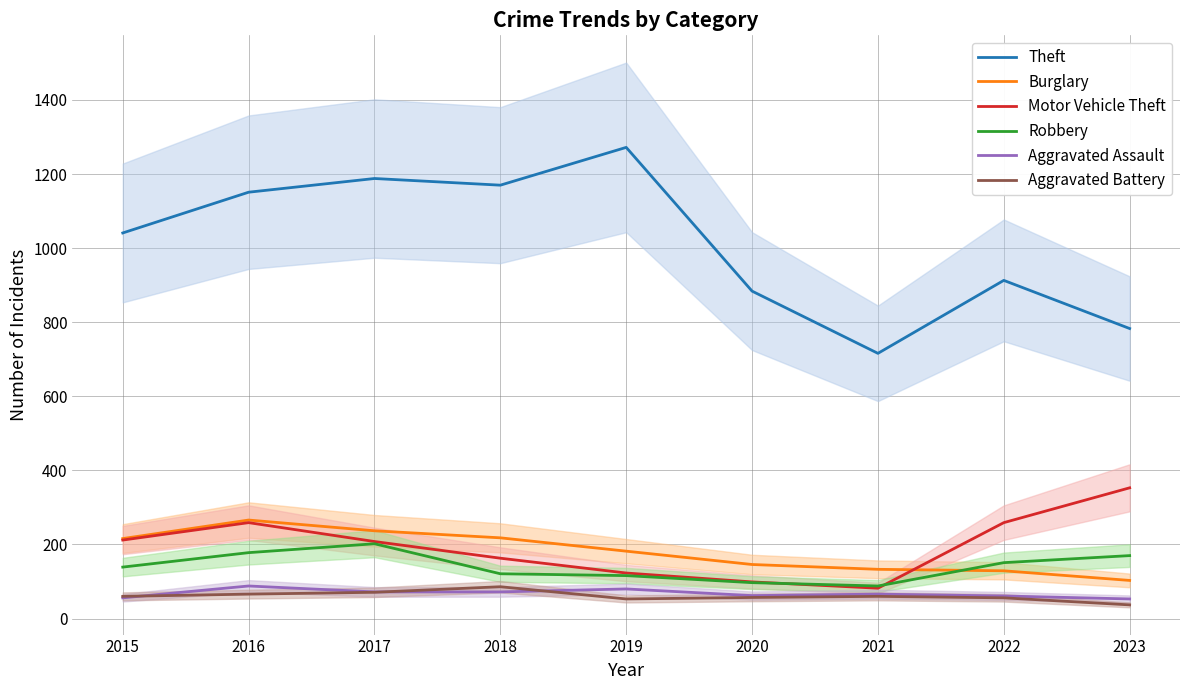

At which label is Robbery closest to 145?

2015